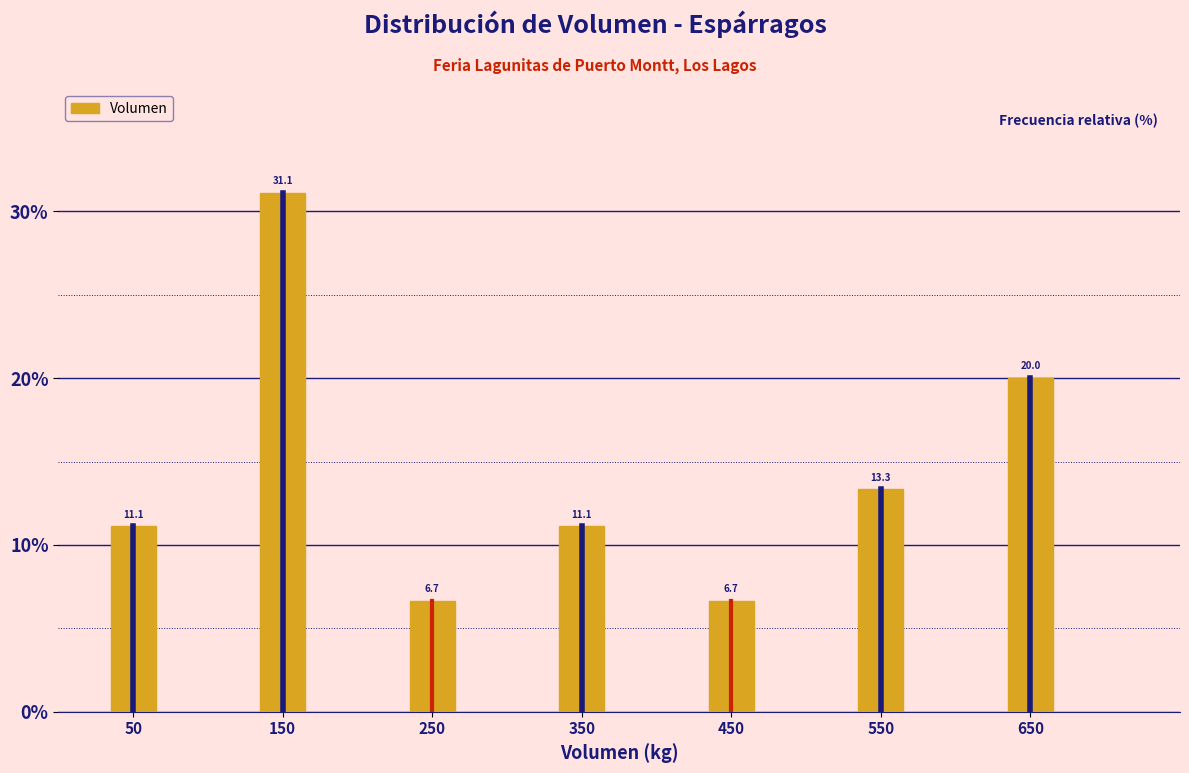

Reading right to left, extract all data points from this chart.

20.0	13.3	6.7	11.1	6.7	31.1	11.1